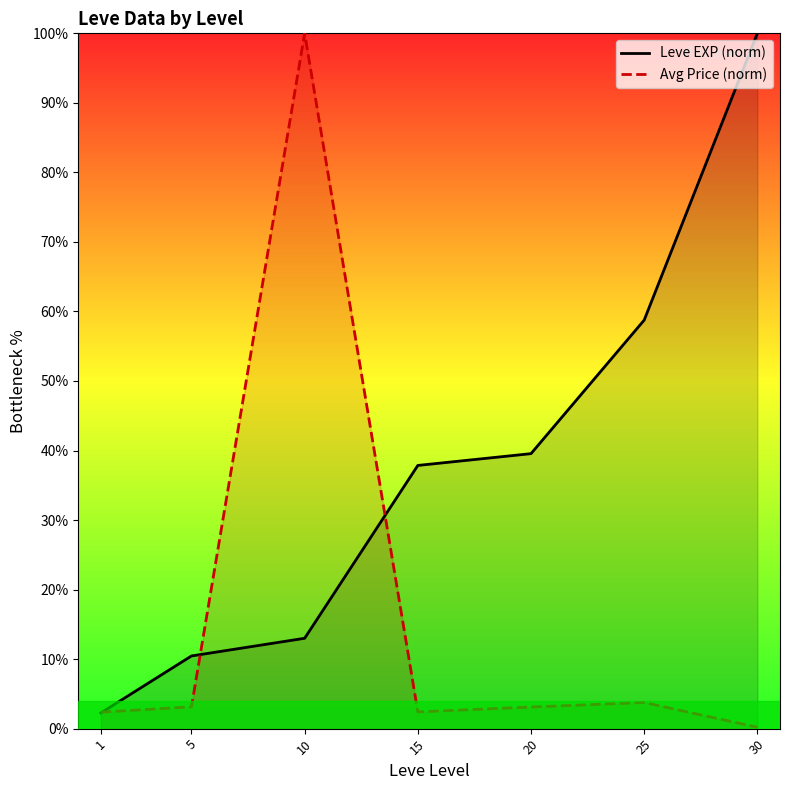

True or false: Avg Price (norm) has a value of 100.0 at 10.

True